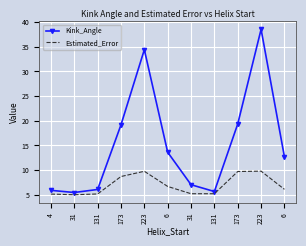

The value of Estimated_Error at 131 is 7.5. True or false?

False